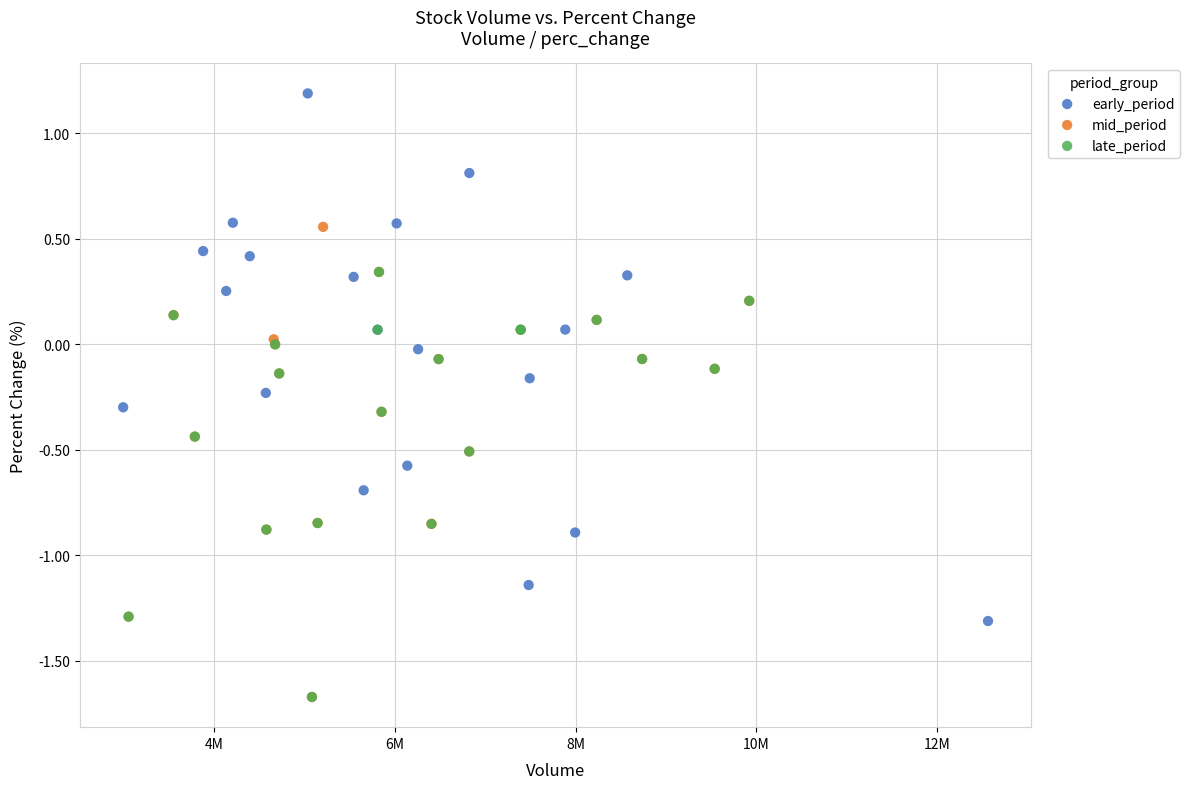

Which series contains the highest Y value?

early_period